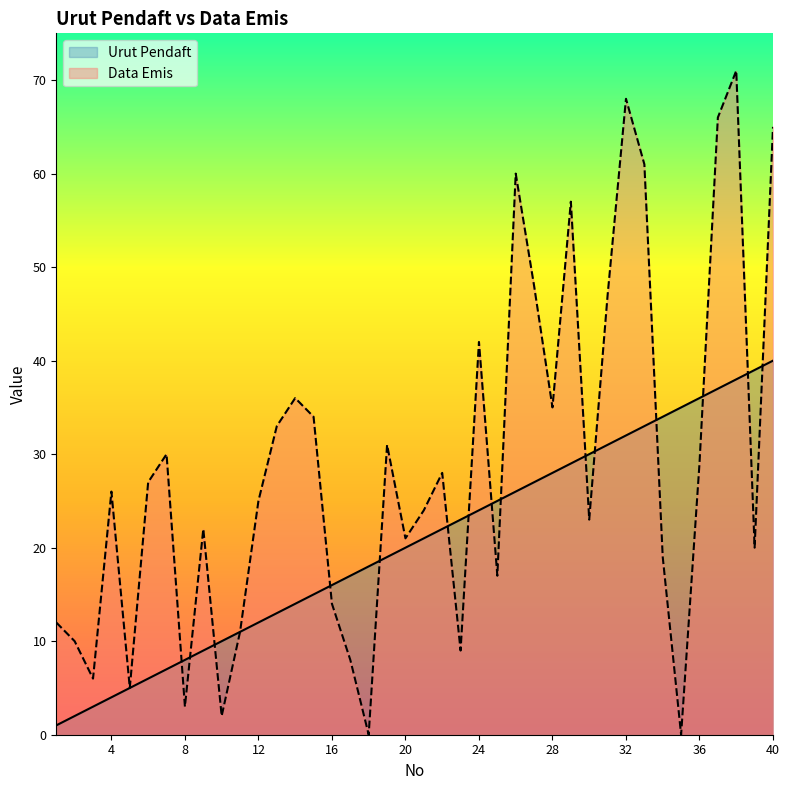

Is it true that Urut Pendaft equals 5 at 5?

True